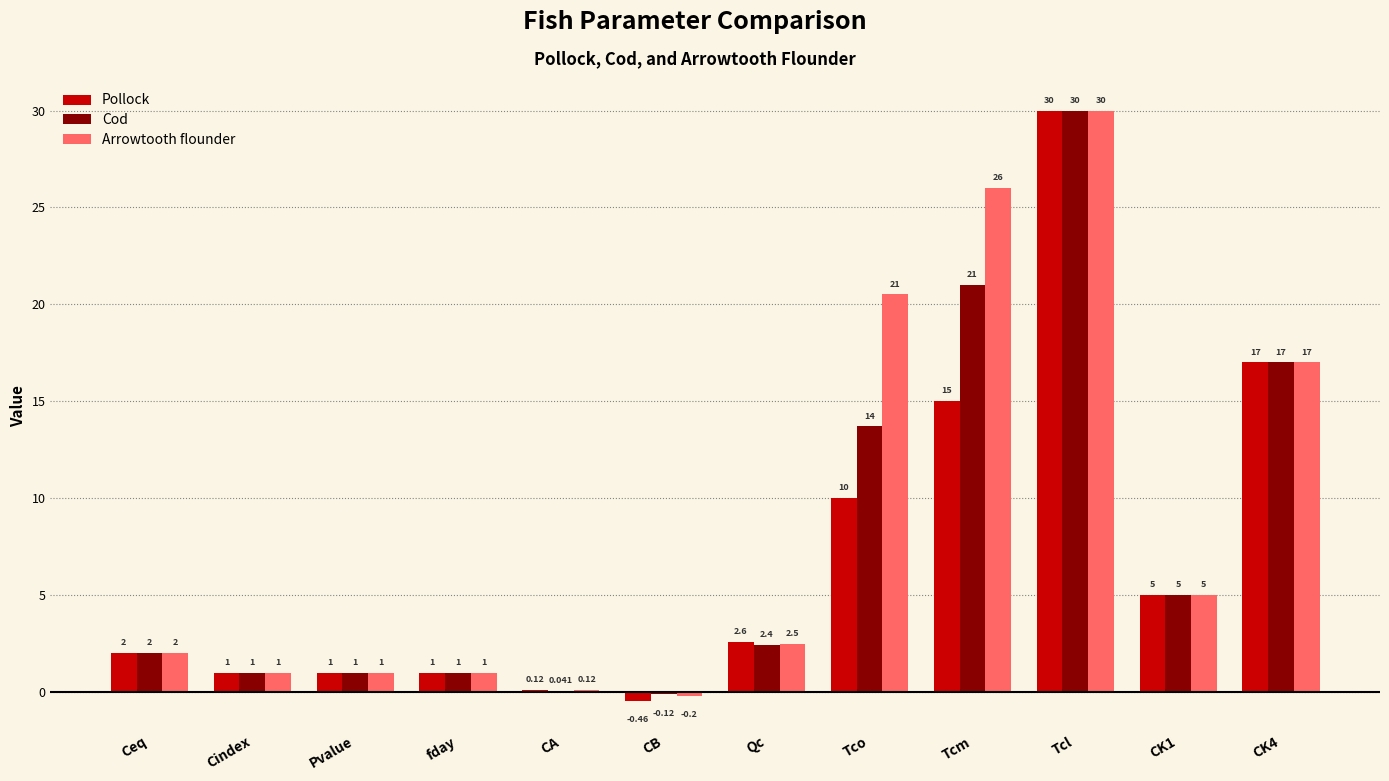

Between Ceq and CB, which series saw the biggest shift?

Pollock